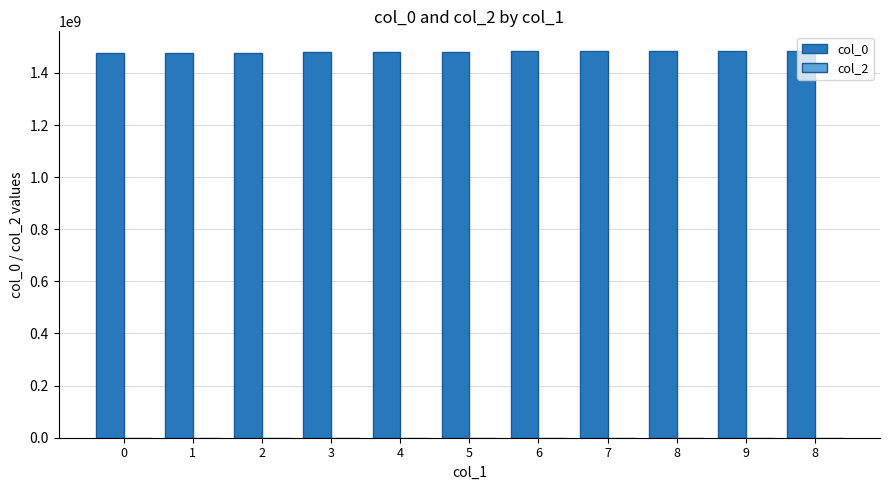

How many series are shown in this chart?

1